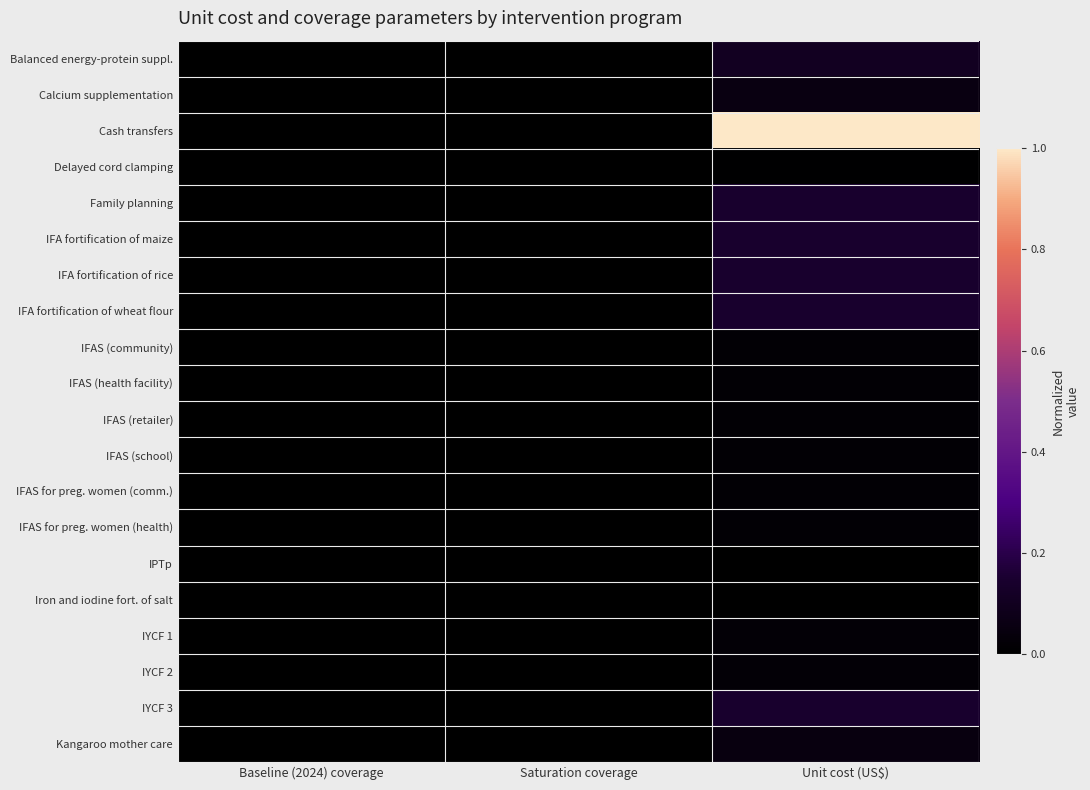

How many series are shown in this chart?

20